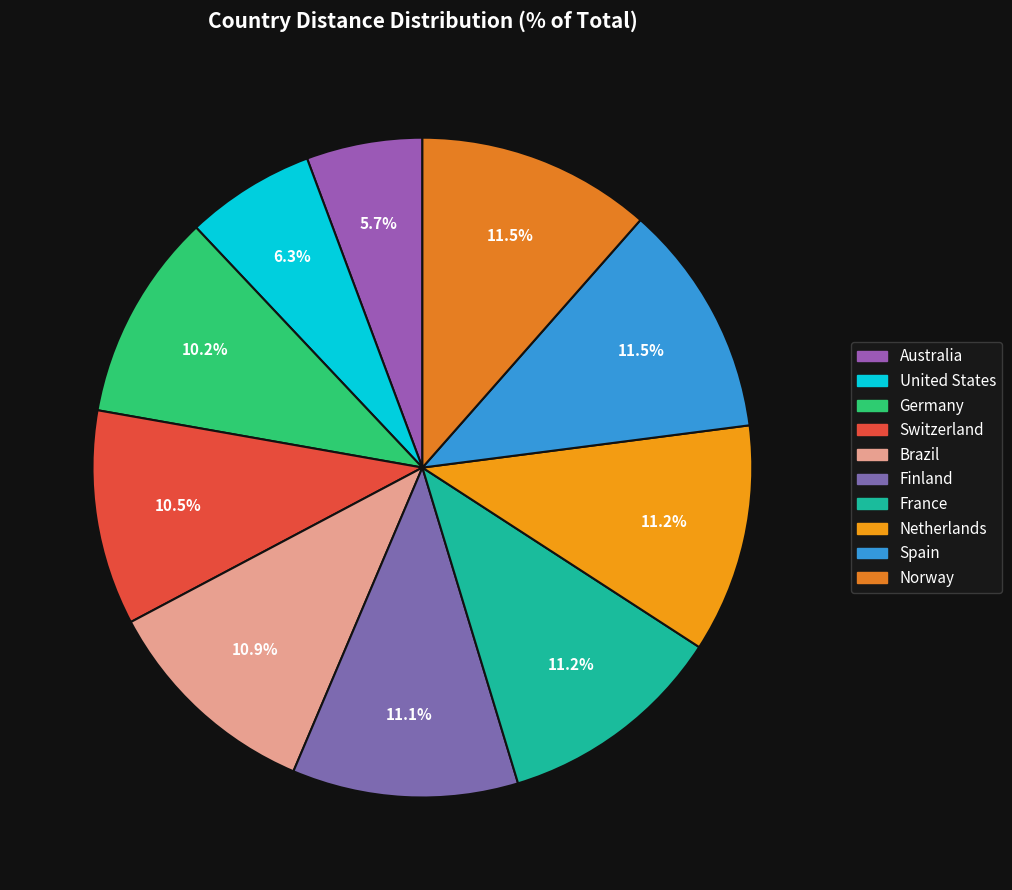

How many slices are in this pie chart?

10